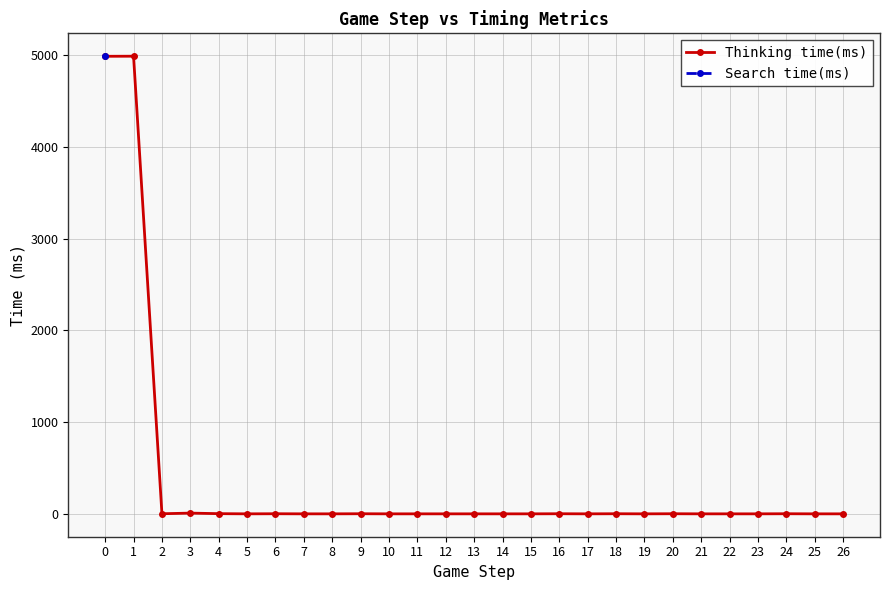

List the labels in order of Thinking time(ms) value, largest first.

1, 0, 3, 4, 2, 6, 9, 16, 18, 20, 24, 5, 7, 8, 10, 11, 12, 13, 14, 15, 17, 19, 21, 22, 23, 25, 26